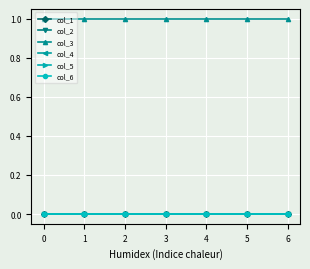

The value of col_5 at 1 is 0. True or false?

True